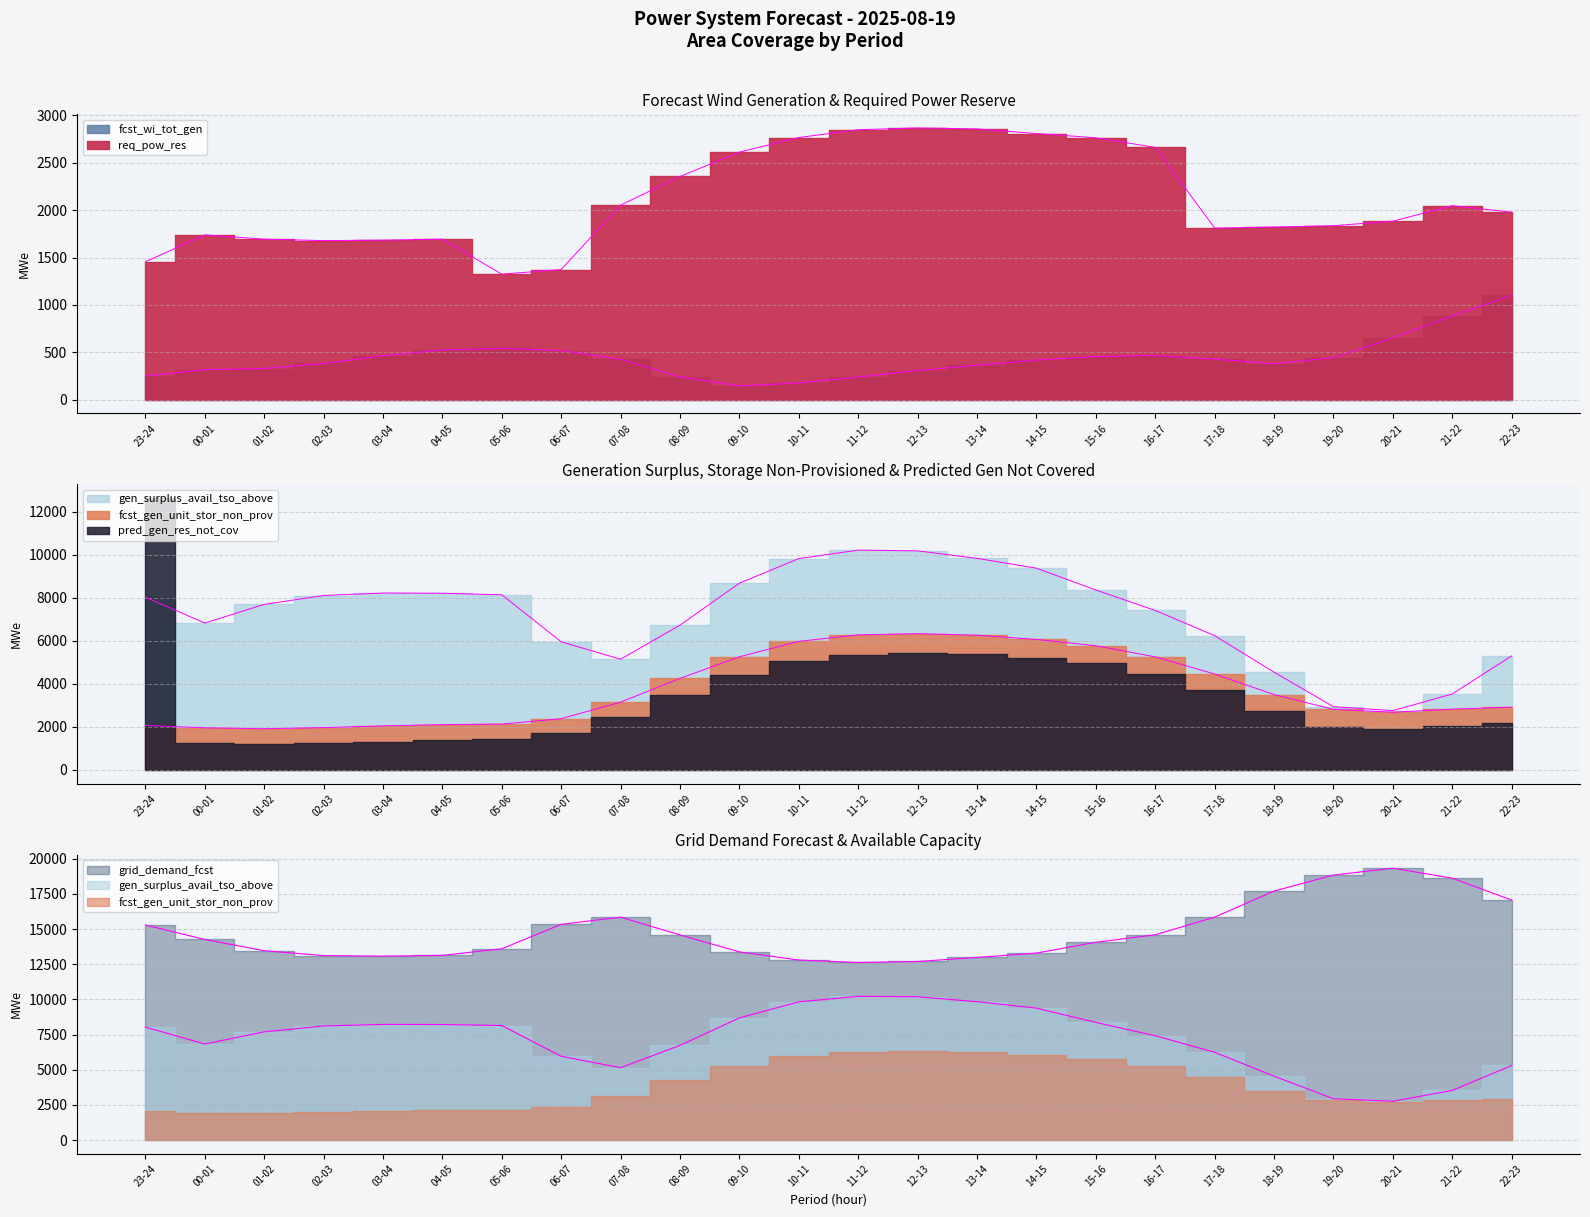

The fcst_gen_unit_stor_non_prov series shows 4463 at 17-18. True or false?

True